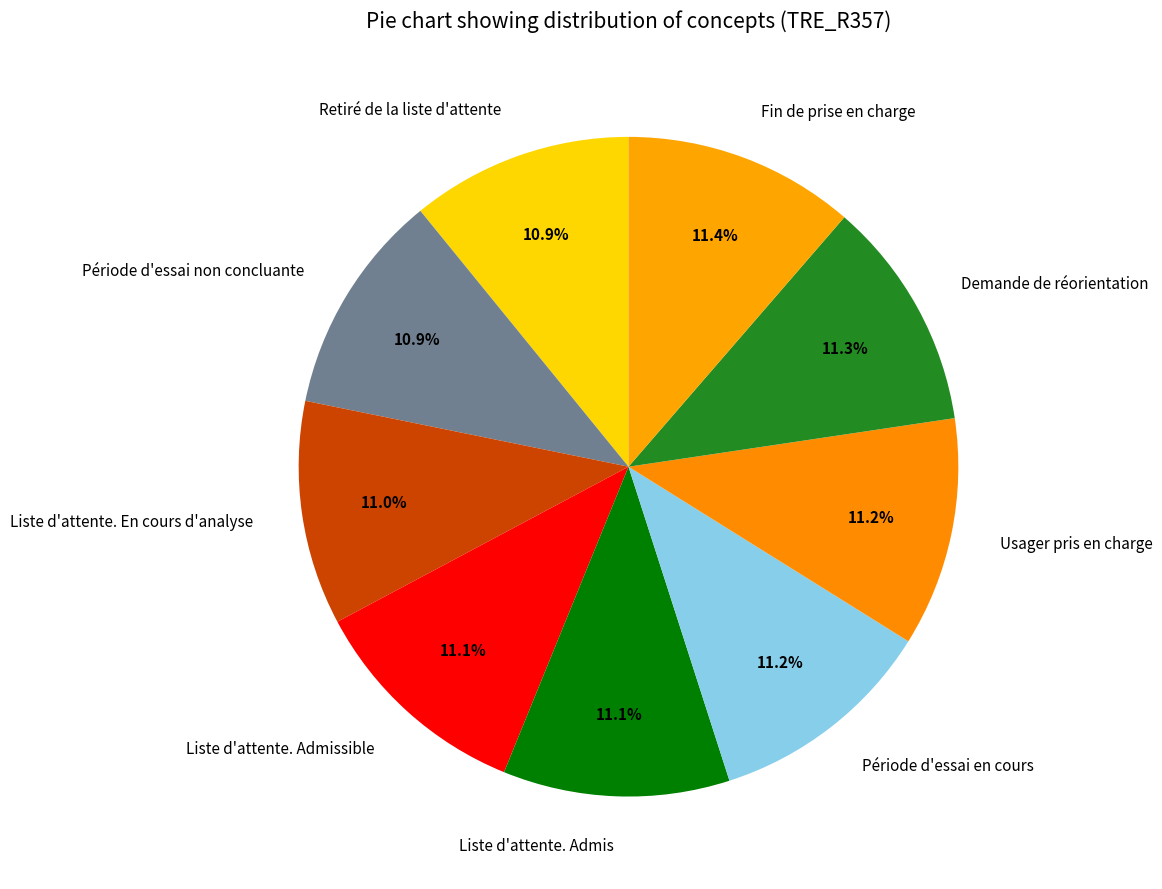

What is the ratio of the value at Liste d'attente. En cours d'analyse to the value at Période d'essai non concluante?

1.0